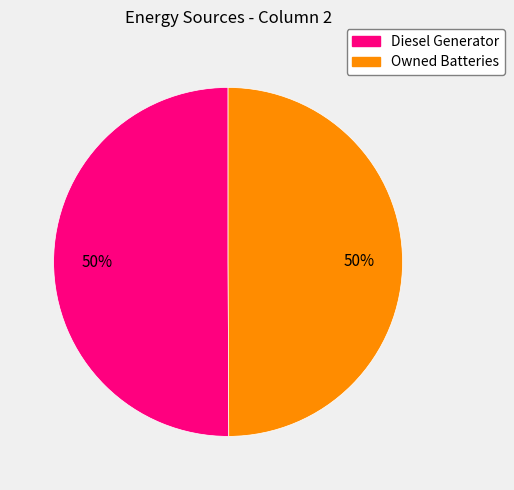

Combined, do Owned Batteries and Diesel Generator account for over 50%?

Yes